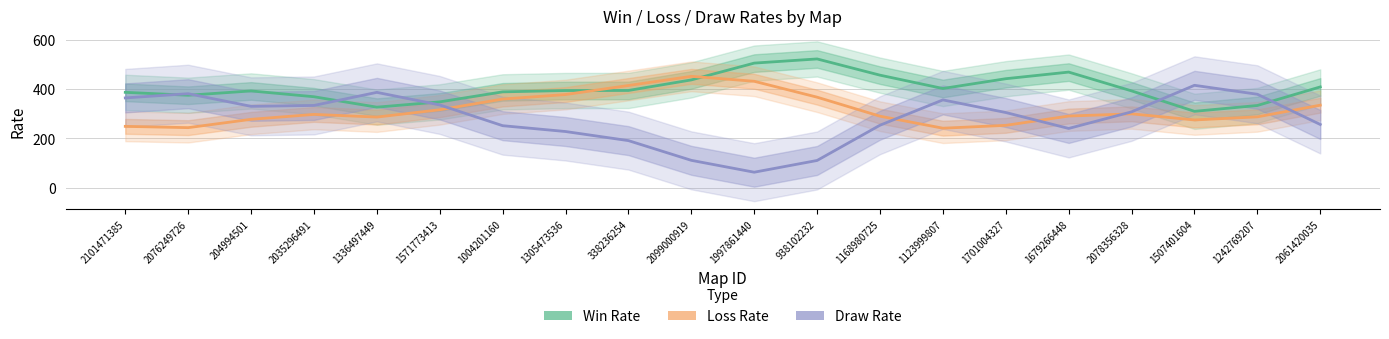

List the series in order of their peak value, lowest first.

Draw Rate, Loss Rate, Win Rate